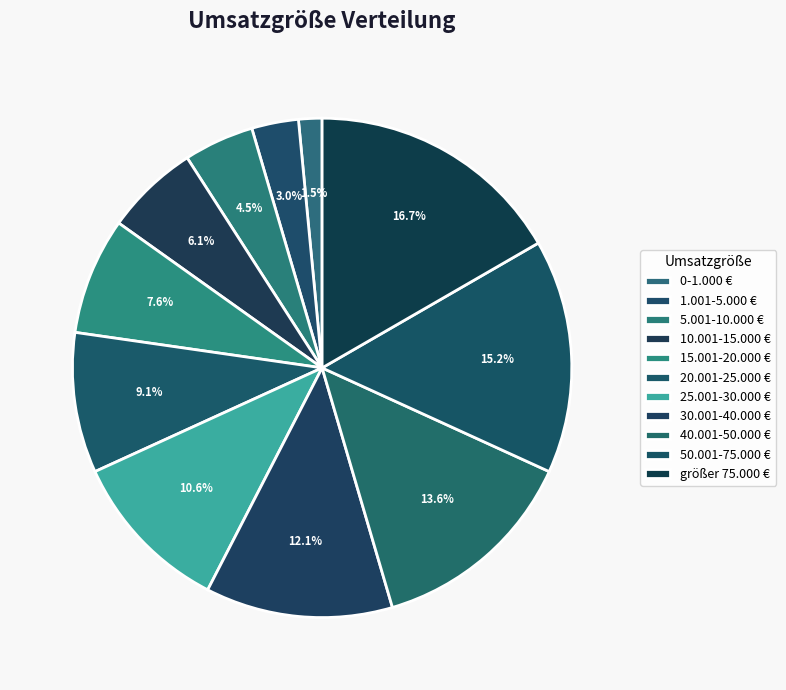

To the nearest percent, what is the difference between the größer 75.000 € and 15.001-20.000 € slice percentages?

9%